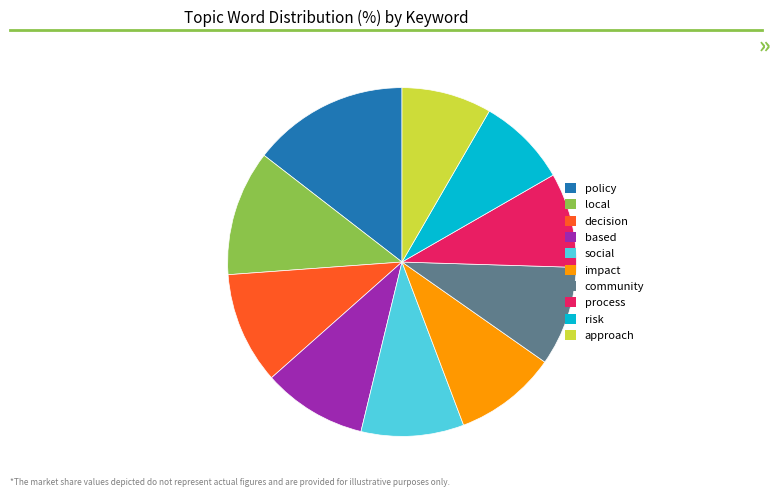

Is based the majority of the pie?

No